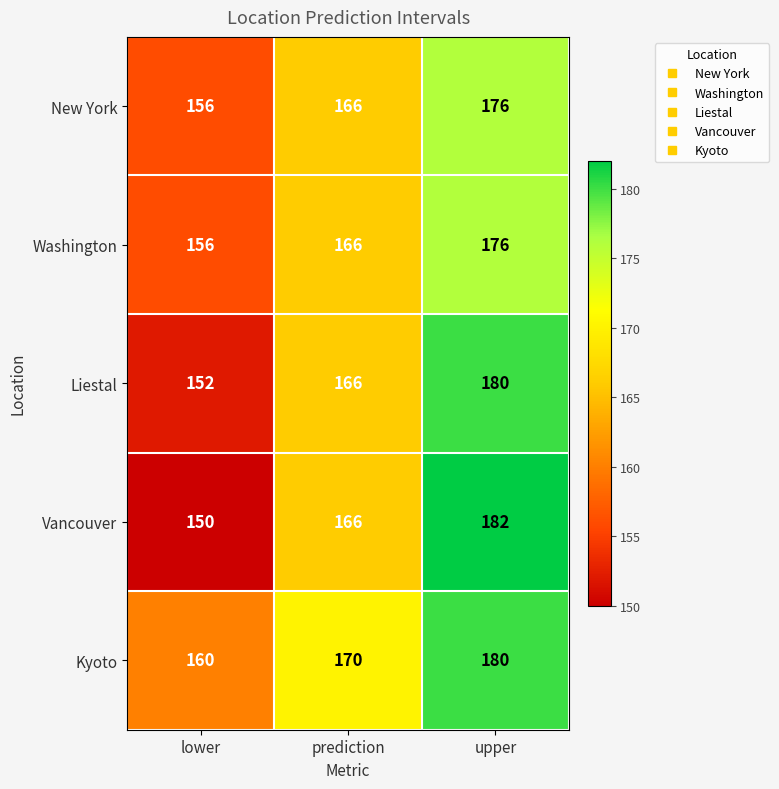

Reading left to right, extract all data points from this chart.

New York: lower=156	prediction=166	upper=176
Washington: lower=156	prediction=166	upper=176
Liestal: lower=152	prediction=166	upper=180
Vancouver: lower=150	prediction=166	upper=182
Kyoto: lower=160	prediction=170	upper=180